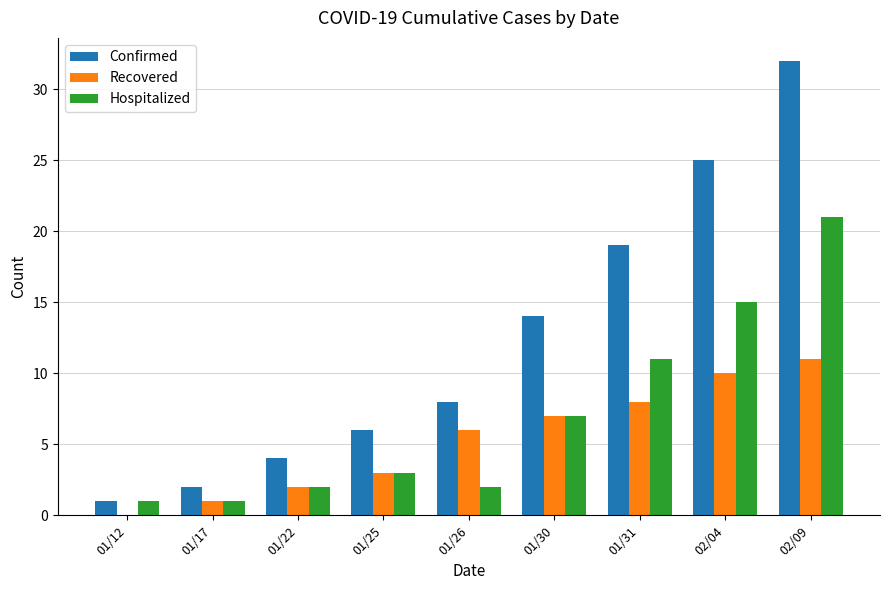

What is the sum of all Confirmed values?

111